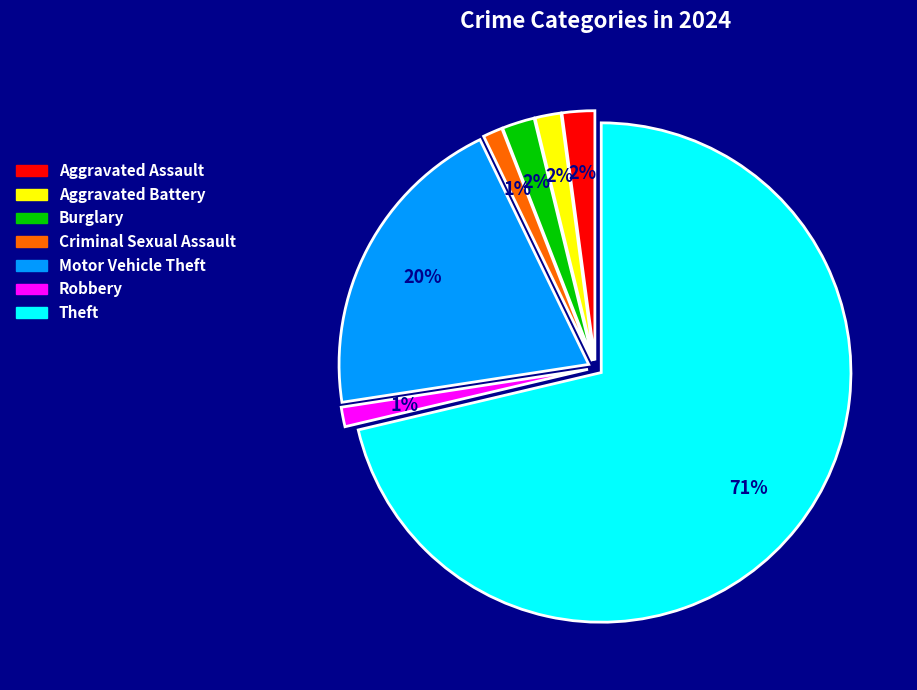

To the nearest percent, what is the difference between the Criminal Sexual Assault and Motor Vehicle Theft slice percentages?

19%